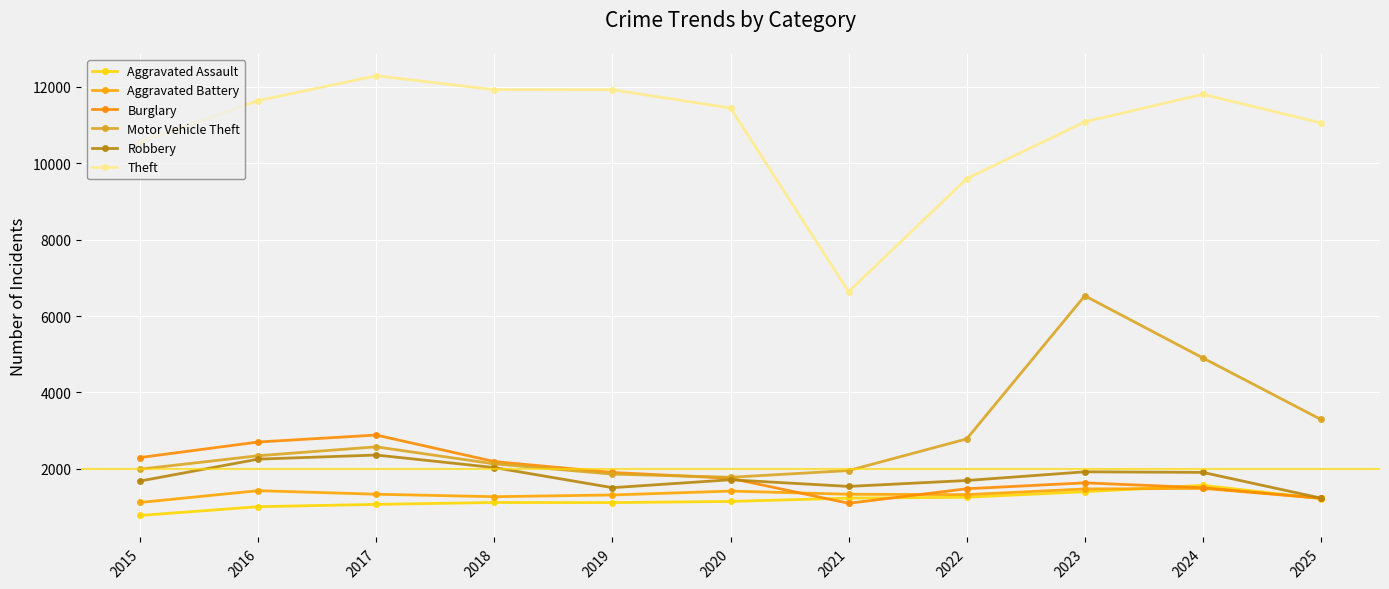

True or false: Aggravated Battery has more than 0 interior local peaks.

True